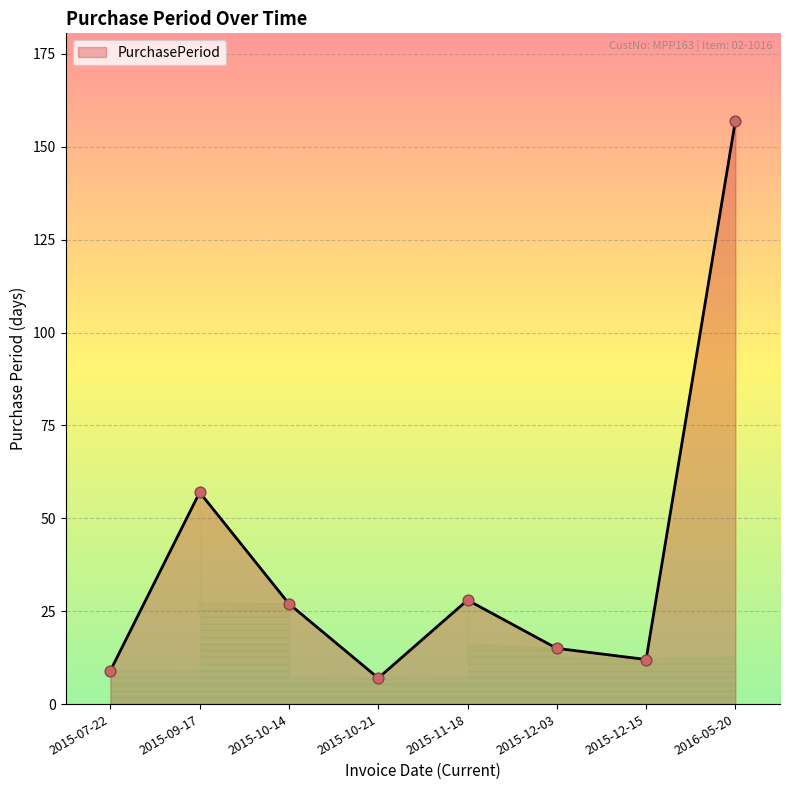

What is the change in value from 2015-10-14 to 2015-12-15?

-15